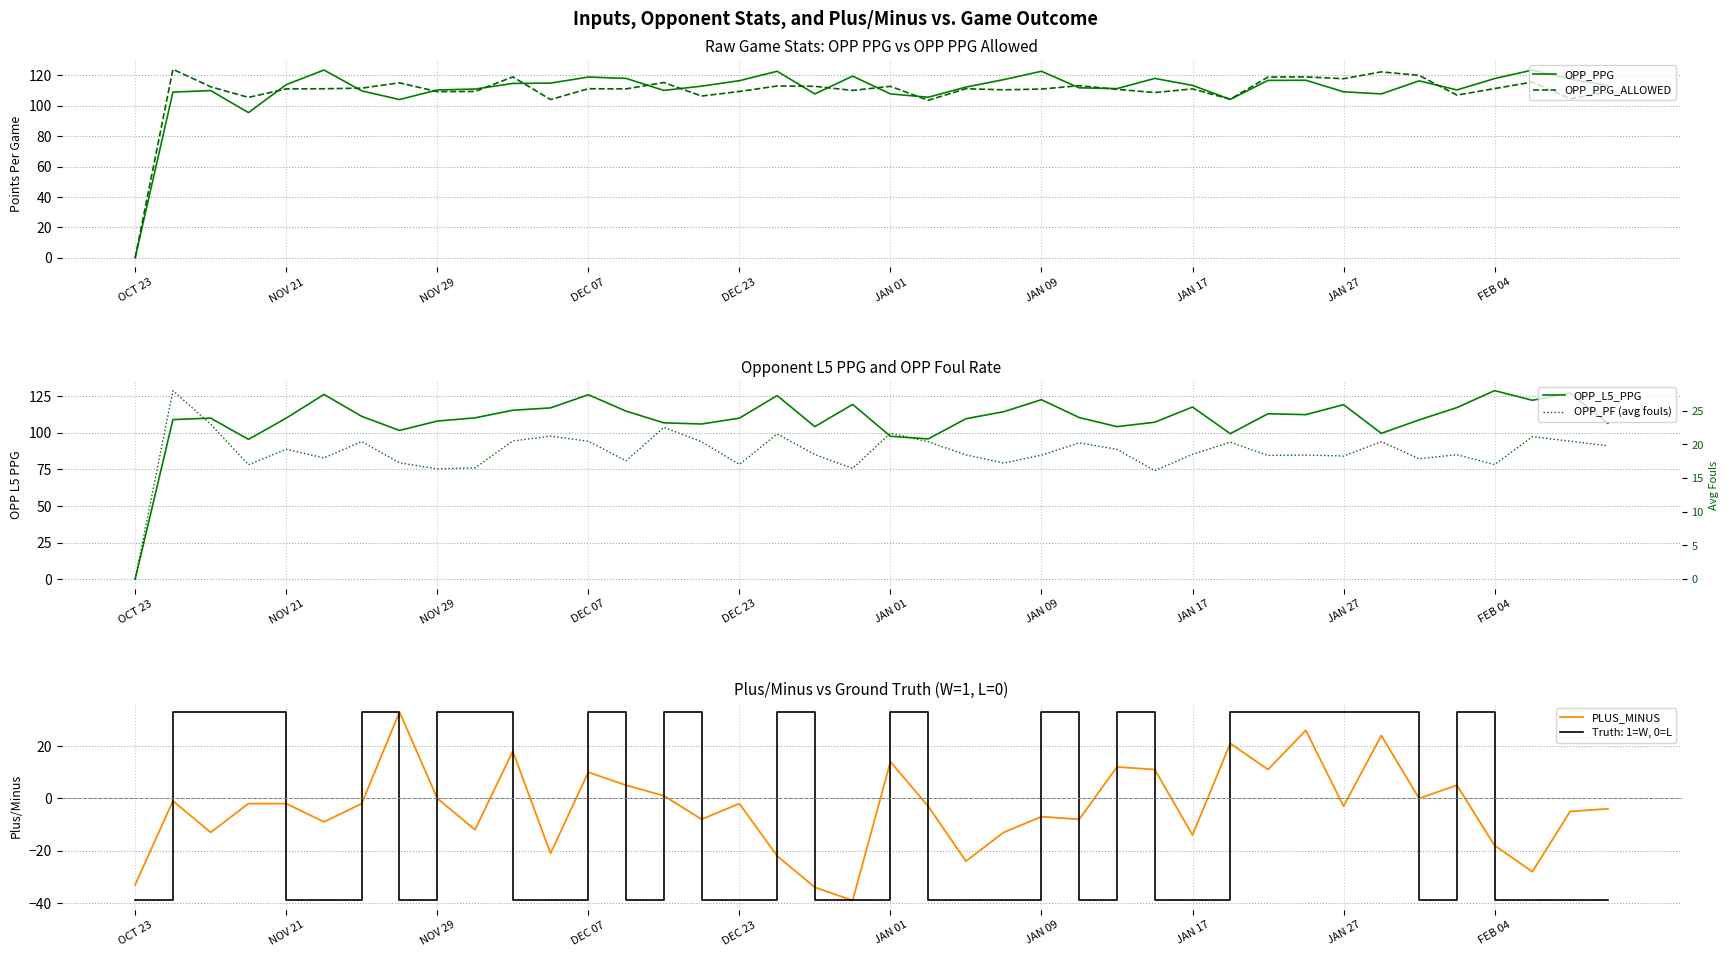

How many interior local peaks does the OPP_PF (avg fouls) series have?

13